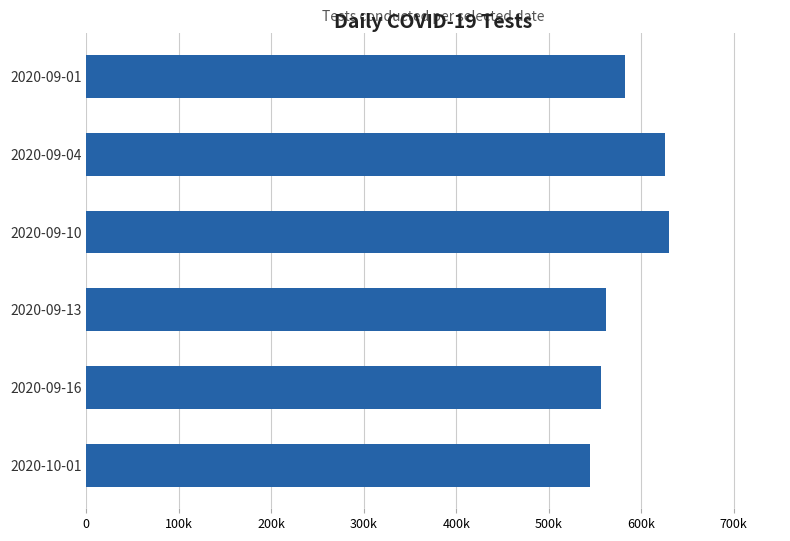

Are the bars horizontal?

Yes